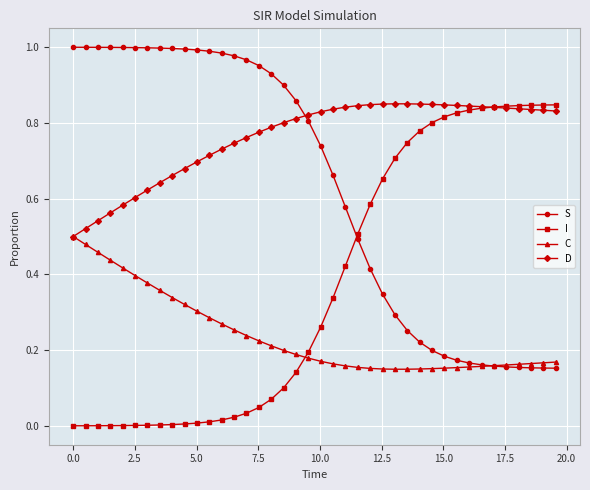

Which series has the largest total across all categories?

D